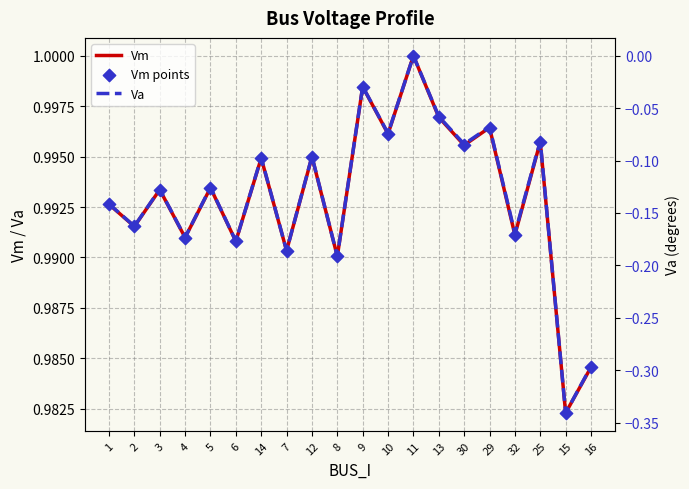

Which series contains the lowest Y value?

Va